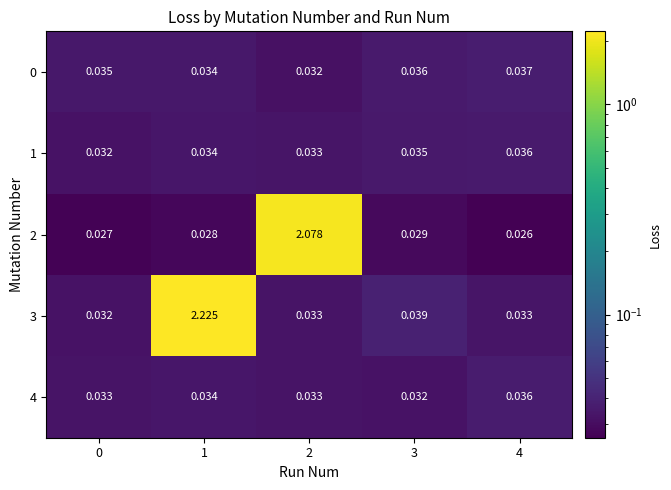

Is the value of 1 at 0 greater than the value of 2 at 2?

No